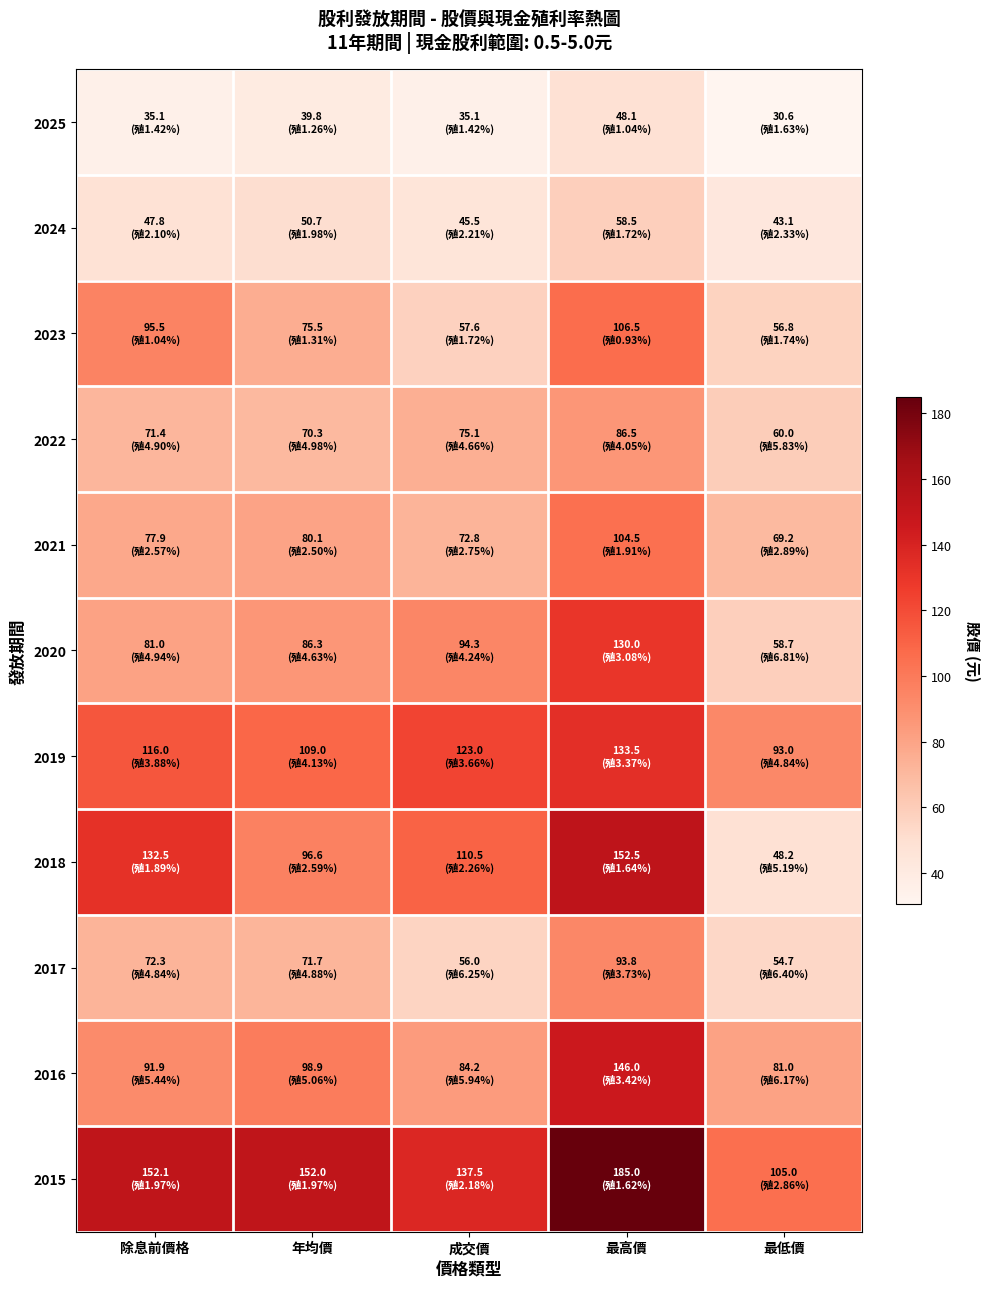

What is the total value across all series at 除息前價格?

973.5